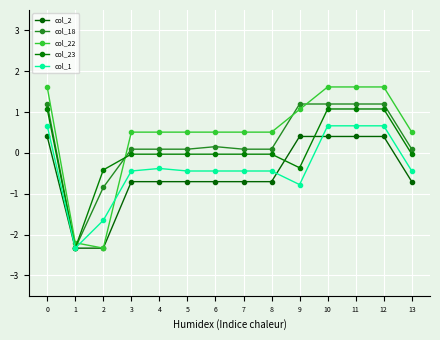

How many values in col_18 are above zero?

12